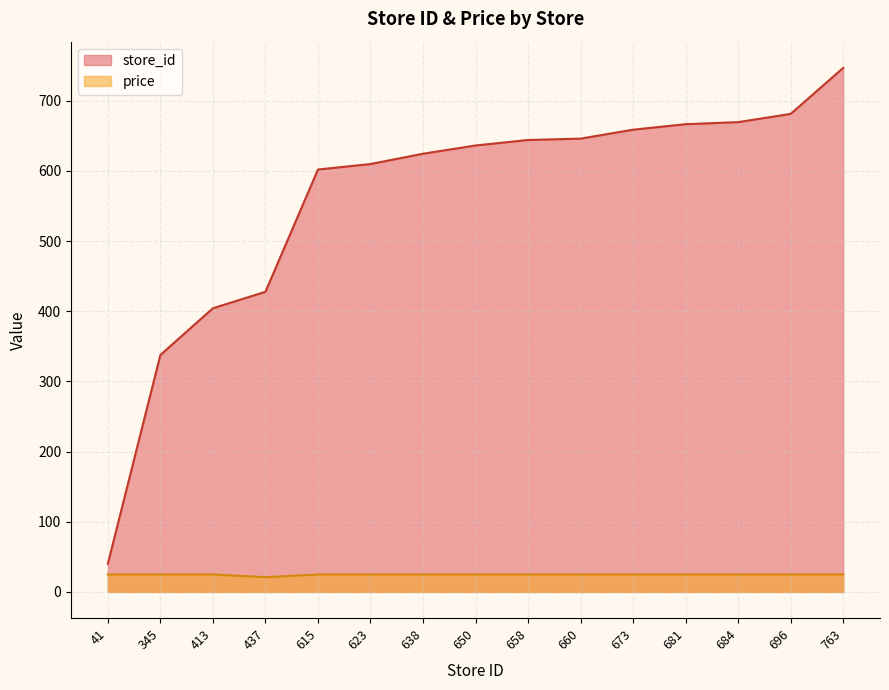

The value of store_id at 615 is 602.1. True or false?

True